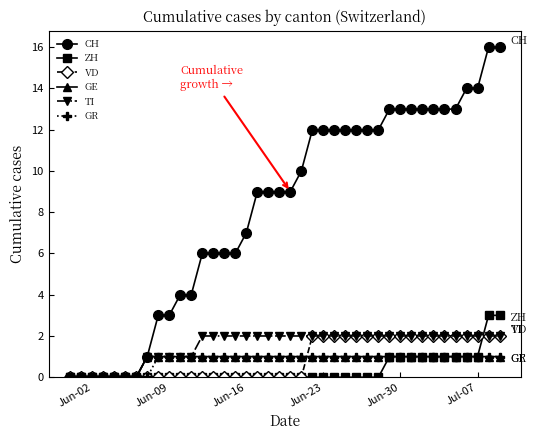

What is the greatest value displayed?

16